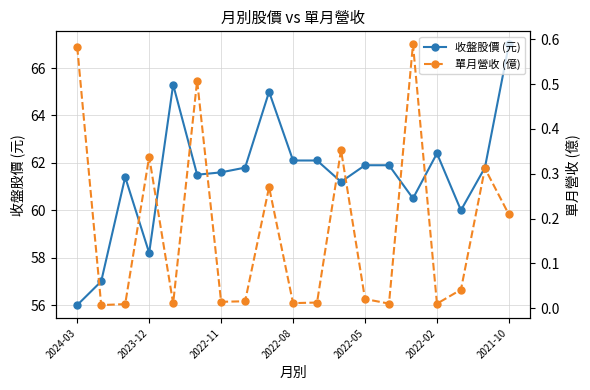

Which series has the widest spread of values?

收盤股價 (元)